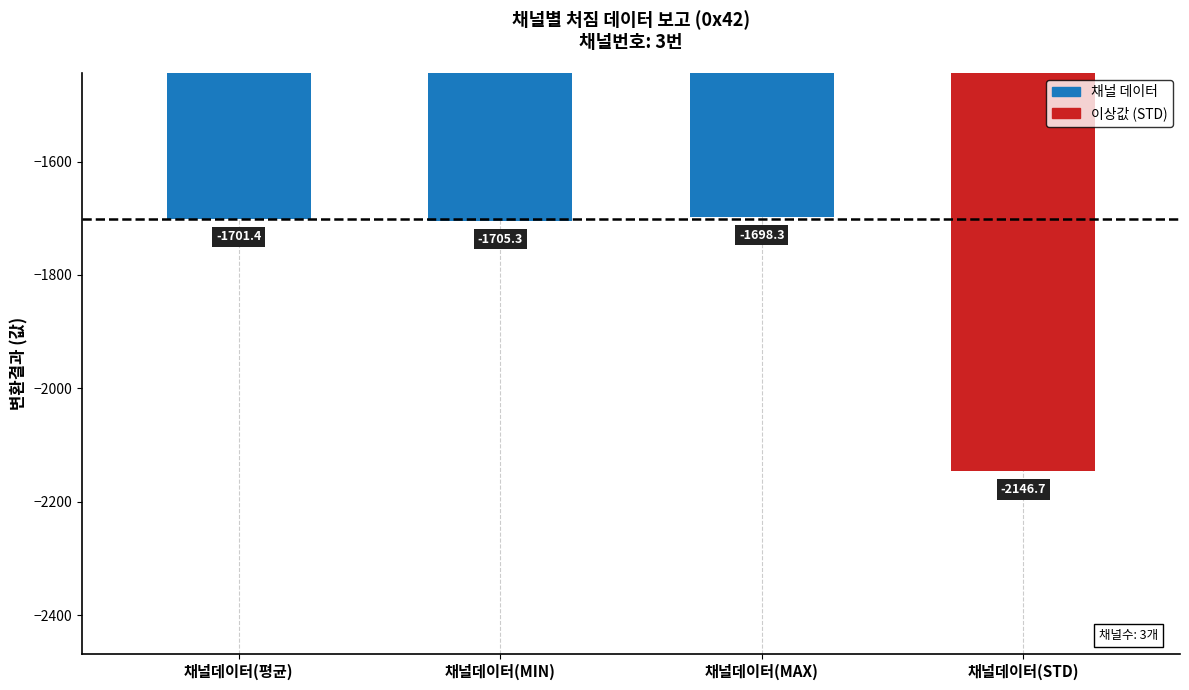

What is the difference between the values at 채널데이터(MIN) and 채널데이터(평균)?

4.0